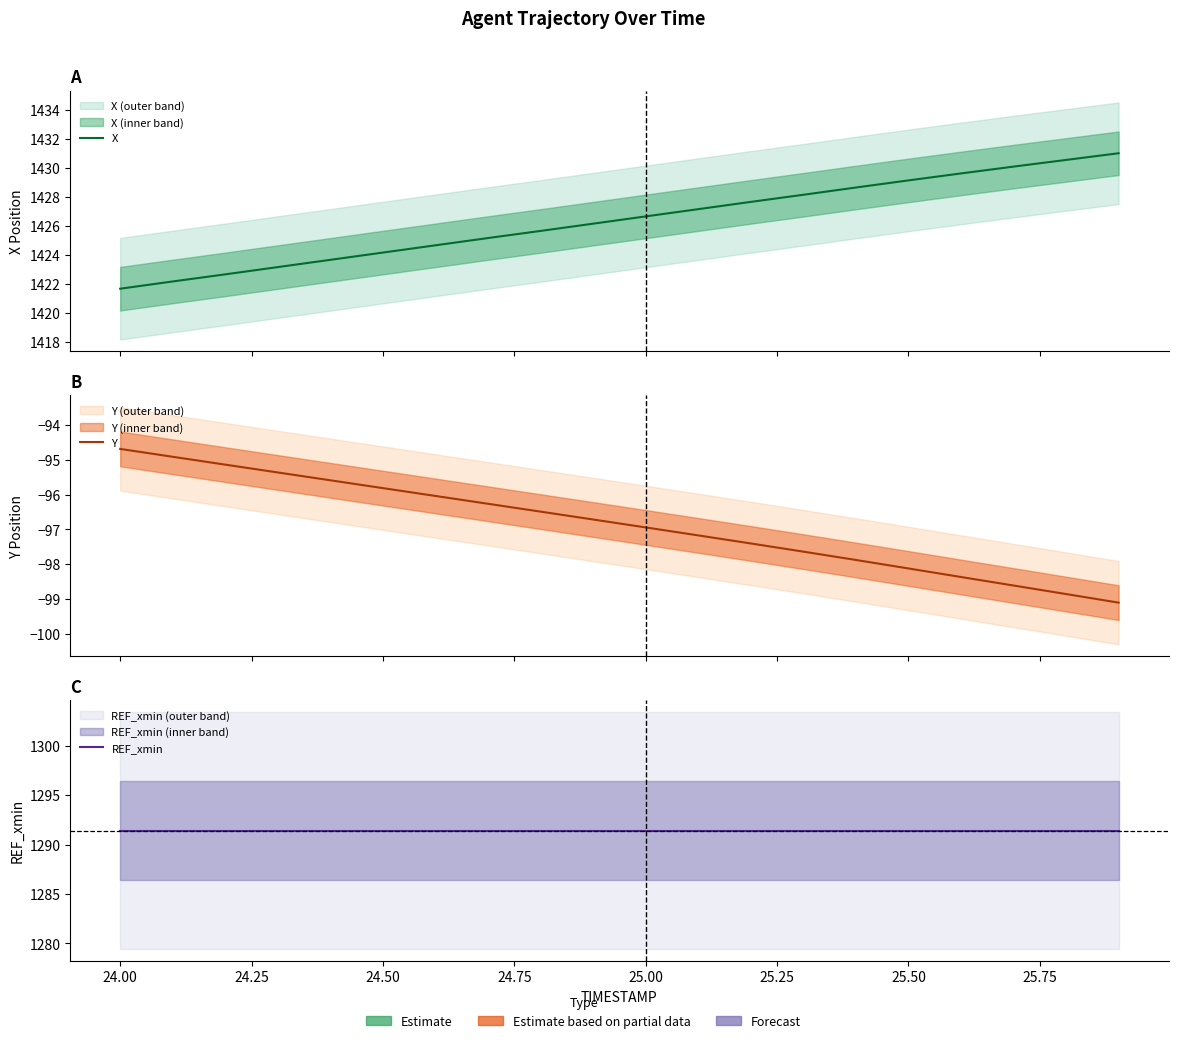

Which series has the largest total across all categories?

X